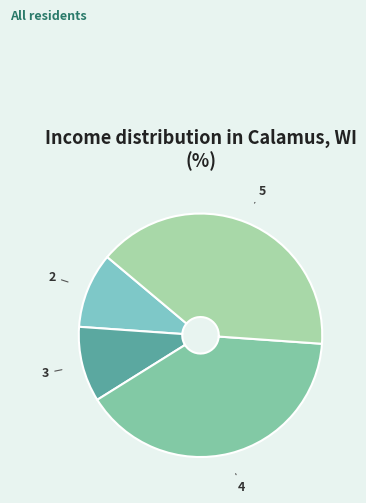

The 2 slice represents 10% of the pie. True or false?

True